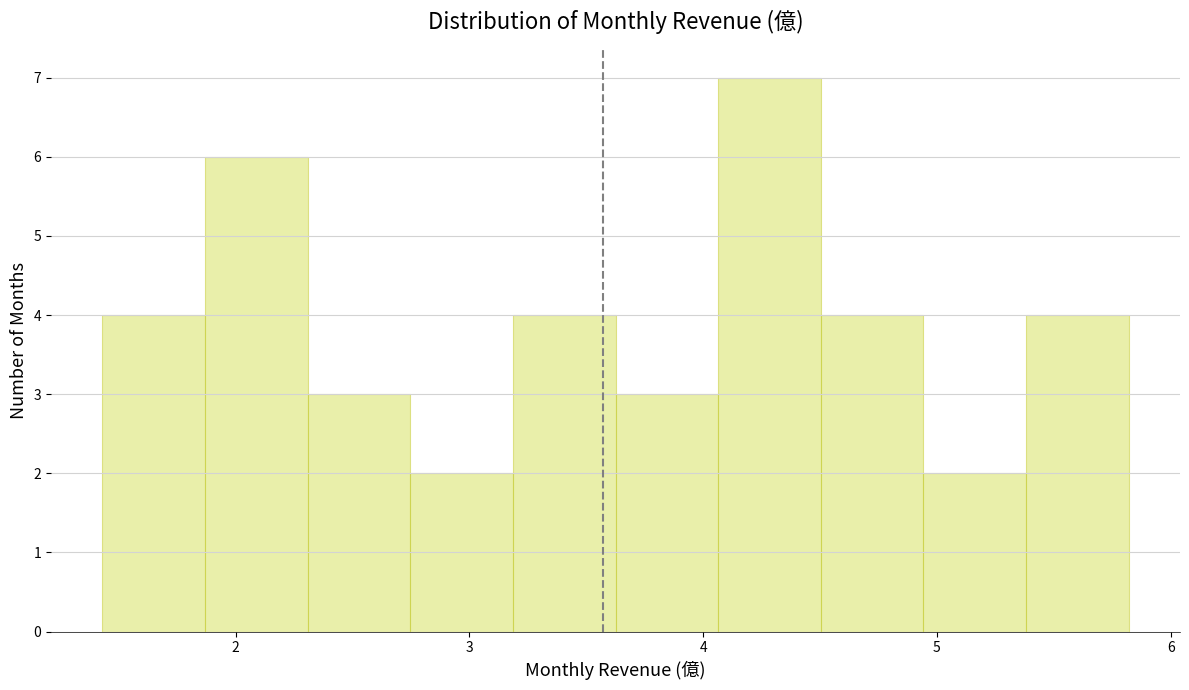

Reading left to right, transcribe this chart: for each bar, give the range it covers on the x-axis and its height. Neither the bar edges nor the heights are printed on the chart, so give them approximately, as read against the axes.

1.4 to 1.9: 4
1.9 to 2.3: 6
2.3 to 2.7: 3
2.7 to 3.2: 2
3.2 to 3.6: 4
3.6 to 4.1: 3
4.1 to 4.5: 7
4.5 to 4.9: 4
4.9 to 5.4: 2
5.4 to 5.8: 4